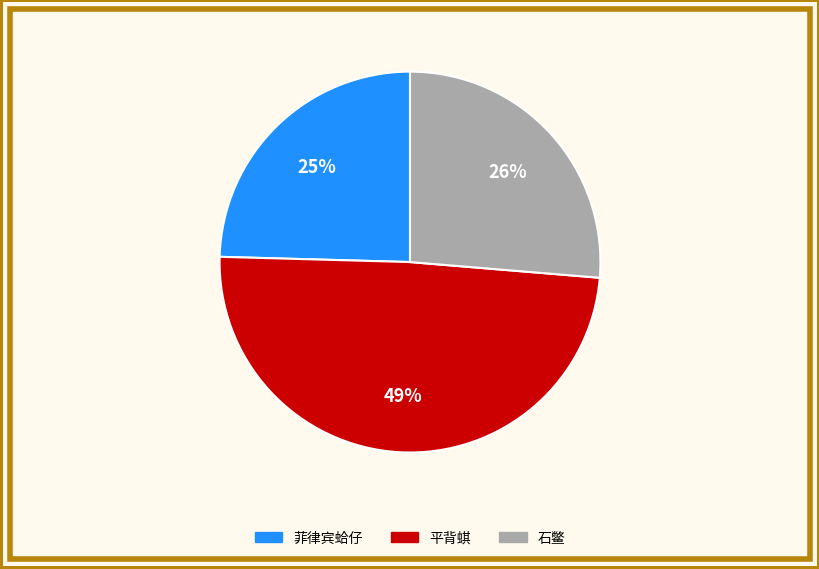

To the nearest percent, what is the average slice percentage?

33%